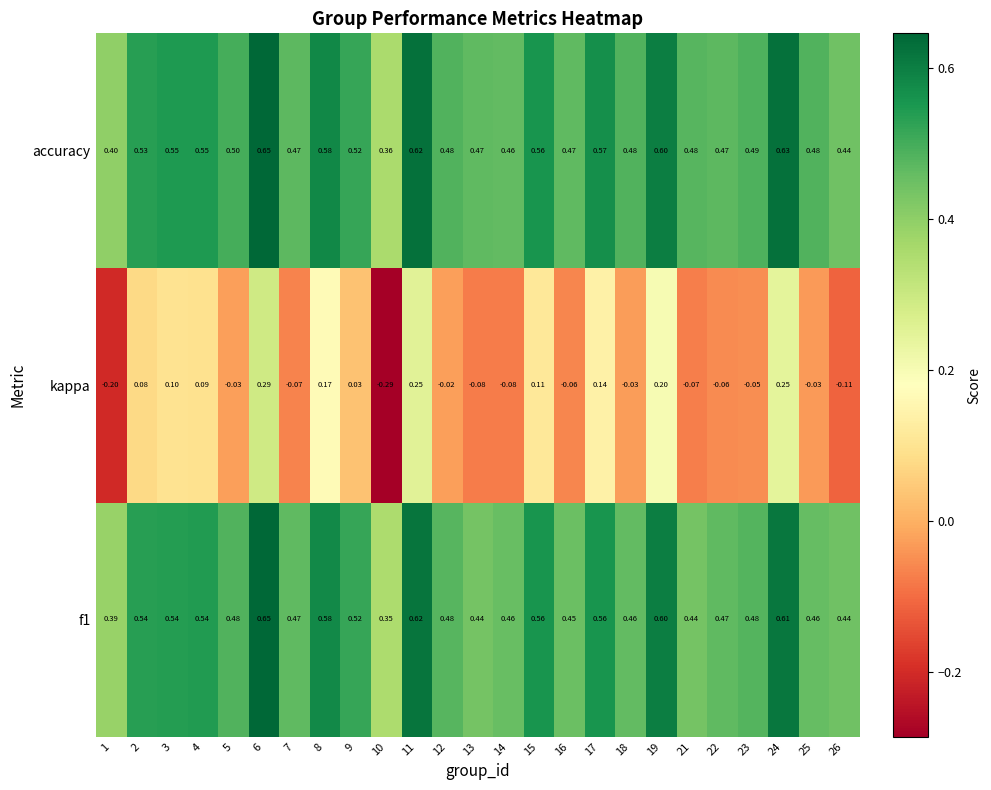

Which series has the largest total across all categories?

accuracy